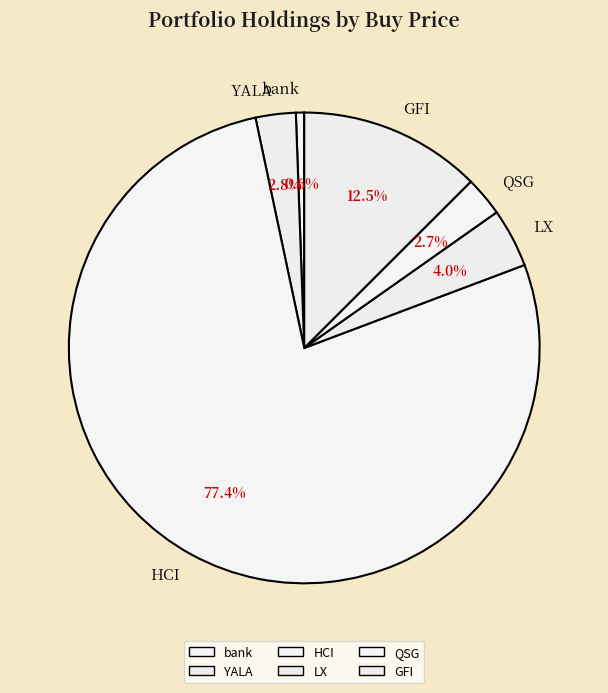

To the nearest percent, what is the difference between the largest and smallest slice percentages?

77%